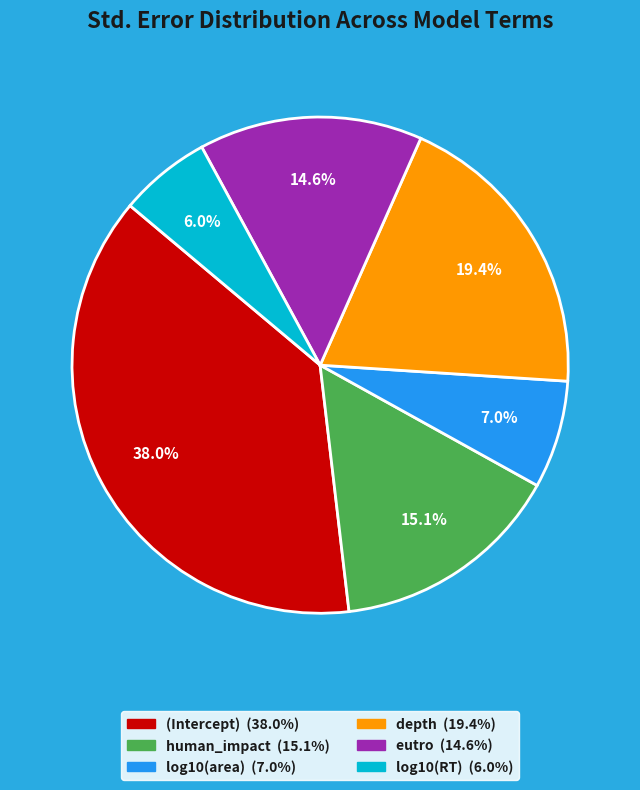

Do log10(RT) and eutro together represent more than half of the pie?

No